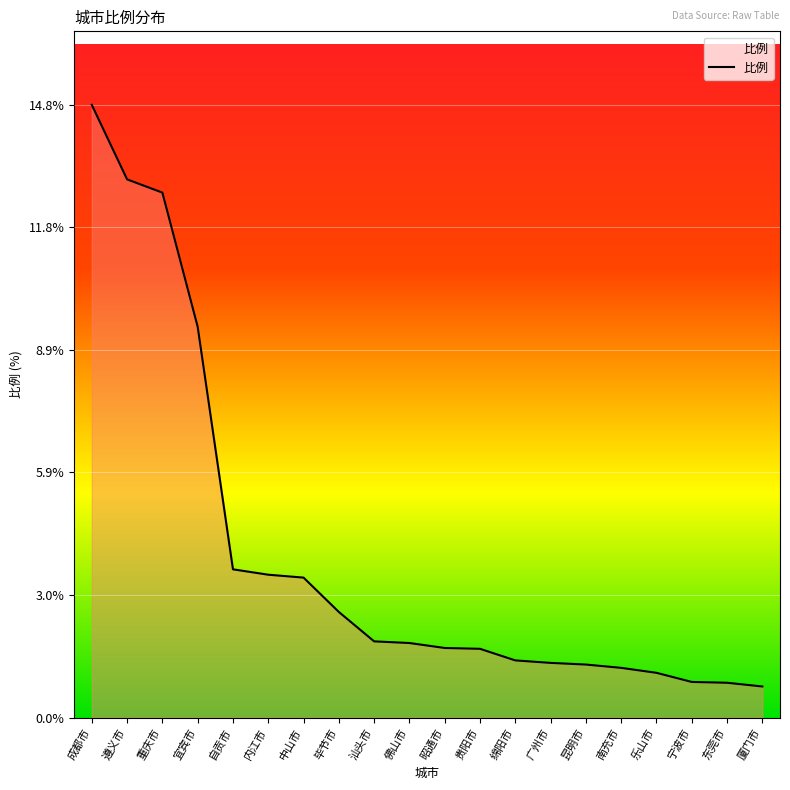

The chart shows a value of 0.8 at 东莞市. True or false?

True